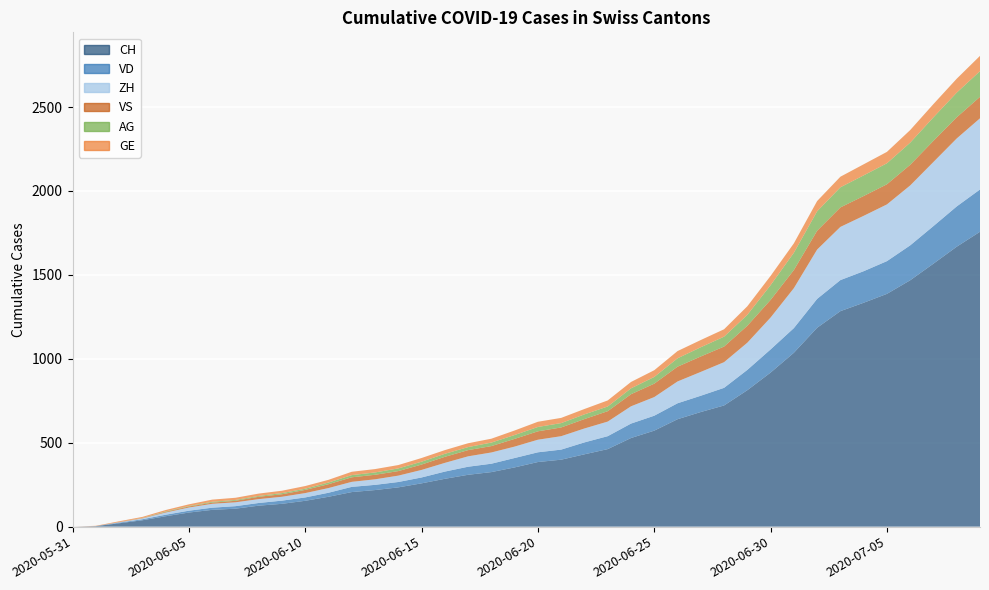

Reading left to right, list all the values displayed in this chart.

CH: 2020-05-31=0	2020-06-01=3	2020-06-02=20	2020-06-03=38	2020-06-04=62	2020-06-05=84	2020-06-06=100	2020-06-07=107	2020-06-08=125	2020-06-09=136	2020-06-10=154	2020-06-11=178	2020-06-12=206	2020-06-13=218	2020-06-14=234	2020-06-15=258	2020-06-16=285	2020-06-17=309	2020-06-18=325	2020-06-19=353	2020-06-20=385	2020-06-21=399	2020-06-22=431	2020-06-23=462	2020-06-24=528	2020-06-25=572	2020-06-26=640	2020-06-27=683	2020-06-28=722	2020-06-29=813	2020-06-30=918	2020-07-01=1036	2020-07-02=1185	2020-07-03=1284	2020-07-04=1334	2020-07-05=1387	2020-07-06=1468	2020-07-07=1567	2020-07-08=1668	2020-07-09=1757
VD: 2020-05-31=0	2020-06-01=0	2020-06-02=4	2020-06-03=6	2020-06-04=9	2020-06-05=11	2020-06-06=13	2020-06-07=15	2020-06-08=16	2020-06-09=19	2020-06-10=20	2020-06-11=24	2020-06-12=31	2020-06-13=31	2020-06-14=32	2020-06-15=35	2020-06-16=43	2020-06-17=48	2020-06-18=50	2020-06-19=56	2020-06-20=58	2020-06-21=60	2020-06-22=71	2020-06-23=77	2020-06-24=86	2020-06-25=89	2020-06-26=95	2020-06-27=97	2020-06-28=105	2020-06-29=121	2020-06-30=138	2020-07-01=147	2020-07-02=172	2020-07-03=185	2020-07-04=188	2020-07-05=195	2020-07-06=208	2020-07-07=224	2020-07-08=240	2020-07-09=252
ZH: 2020-05-31=0	2020-06-01=0	2020-06-02=2	2020-06-03=5	2020-06-04=13	2020-06-05=19	2020-06-06=23	2020-06-07=23	2020-06-08=23	2020-06-09=23	2020-06-10=26	2020-06-11=28	2020-06-12=30	2020-06-13=33	2020-06-14=38	2020-06-15=45	2020-06-16=52	2020-06-17=62	2020-06-18=67	2020-06-19=68	2020-06-20=75	2020-06-21=80	2020-06-22=83	2020-06-23=87	2020-06-24=103	2020-06-25=111	2020-06-26=130	2020-06-27=142	2020-06-28=153	2020-06-29=162	2020-06-30=190	2020-07-01=238	2020-07-02=294	2020-07-03=317	2020-07-04=330	2020-07-05=338	2020-07-06=357	2020-07-07=382	2020-07-08=405	2020-07-09=424
VS: 2020-05-31=0	2020-06-01=1	2020-06-02=2	2020-06-03=2	2020-06-04=4	2020-06-05=6	2020-06-06=7	2020-06-07=9	2020-06-08=14	2020-06-09=15	2020-06-10=19	2020-06-11=23	2020-06-12=27	2020-06-13=27	2020-06-14=27	2020-06-15=32	2020-06-16=36	2020-06-17=37	2020-06-18=38	2020-06-19=46	2020-06-20=50	2020-06-21=52	2020-06-22=56	2020-06-23=62	2020-06-24=72	2020-06-25=80	2020-06-26=88	2020-06-27=92	2020-06-28=93	2020-06-29=101	2020-06-30=105	2020-07-01=108	2020-07-02=112	2020-07-03=116	2020-07-04=118	2020-07-05=120	2020-07-06=123	2020-07-07=126	2020-07-08=126	2020-07-09=128
AG: 2020-05-31=0	2020-06-01=0	2020-06-02=0	2020-06-03=1	2020-06-04=3	2020-06-05=3	2020-06-06=5	2020-06-07=5	2020-06-08=5	2020-06-09=7	2020-06-10=7	2020-06-11=10	2020-06-12=13	2020-06-13=14	2020-06-14=16	2020-06-15=17	2020-06-16=18	2020-06-17=18	2020-06-18=21	2020-06-19=23	2020-06-20=26	2020-06-21=26	2020-06-22=28	2020-06-23=28	2020-06-24=35	2020-06-25=40	2020-06-26=50	2020-06-27=55	2020-06-28=59	2020-06-29=65	2020-06-30=88	2020-07-01=103	2020-07-02=116	2020-07-03=120	2020-07-04=123	2020-07-05=125	2020-07-06=132	2020-07-07=140	2020-07-08=147	2020-07-09=153
GE: 2020-05-31=0	2020-06-01=1	2020-06-02=4	2020-06-03=6	2020-06-04=8	2020-06-05=10	2020-06-06=13	2020-06-07=13	2020-06-08=14	2020-06-09=14	2020-06-10=16	2020-06-11=16	2020-06-12=20	2020-06-13=20	2020-06-14=20	2020-06-15=22	2020-06-16=22	2020-06-17=23	2020-06-18=23	2020-06-19=27	2020-06-20=31	2020-06-21=31	2020-06-22=32	2020-06-23=36	2020-06-24=38	2020-06-25=40	2020-06-26=43	2020-06-27=43	2020-06-28=44	2020-06-29=51	2020-06-30=55	2020-07-01=56	2020-07-02=61	2020-07-03=63	2020-07-04=66	2020-07-05=68	2020-07-06=75	2020-07-07=79	2020-07-08=83	2020-07-09=91